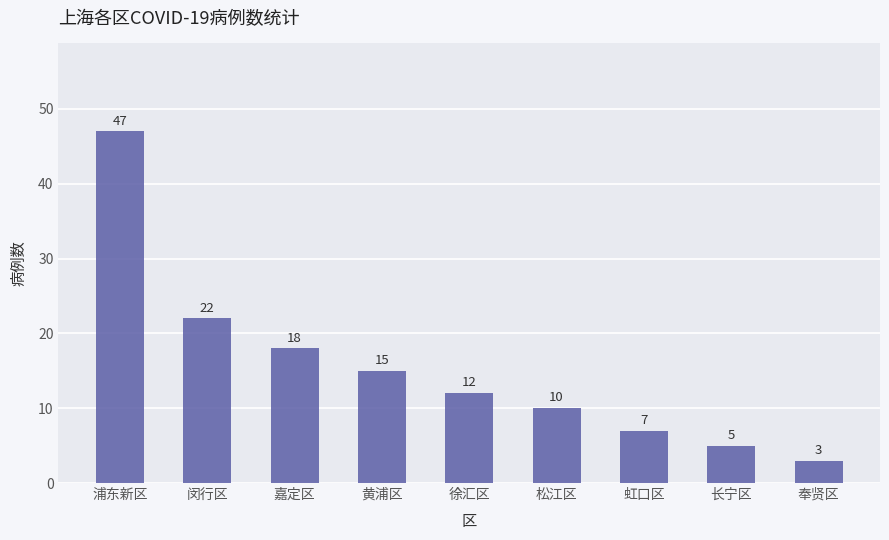

List the labels in order of value, largest first.

浦东新区, 闵行区, 嘉定区, 黄浦区, 徐汇区, 松江区, 虹口区, 长宁区, 奉贤区